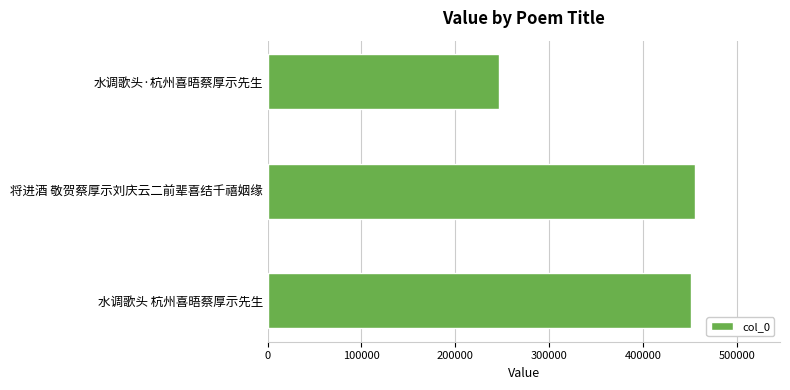

What is the sum of the values at 水调歌头·杭州喜晤蔡厚示先生 and 将进酒 敬贺蔡厚示刘庆云二前辈喜结千禧姻缘?

701377